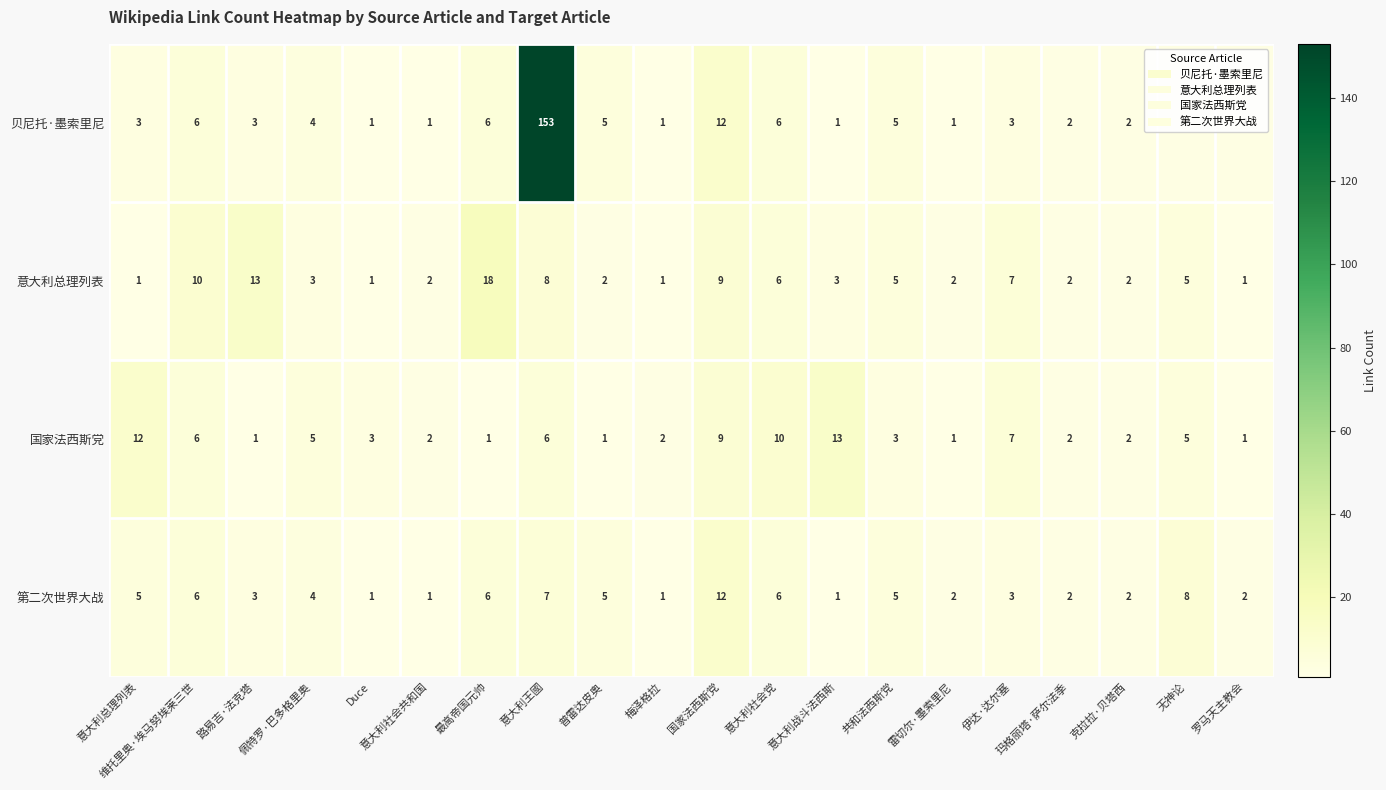

Which label corresponds to the largest value in the chart?

意大利王國